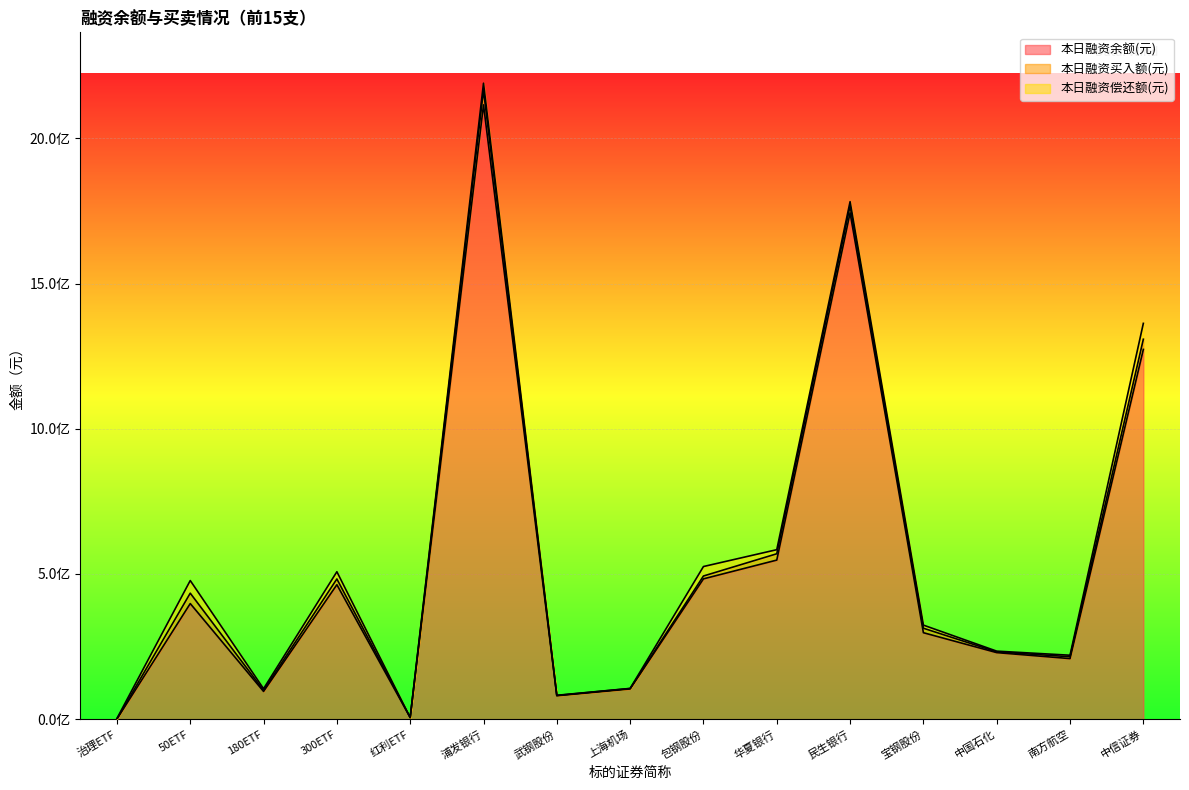

Between which two adjacent categories do 本日融资余额(元) and 本日融资偿还额(元) first intersect?

治理ETF and 50ETF